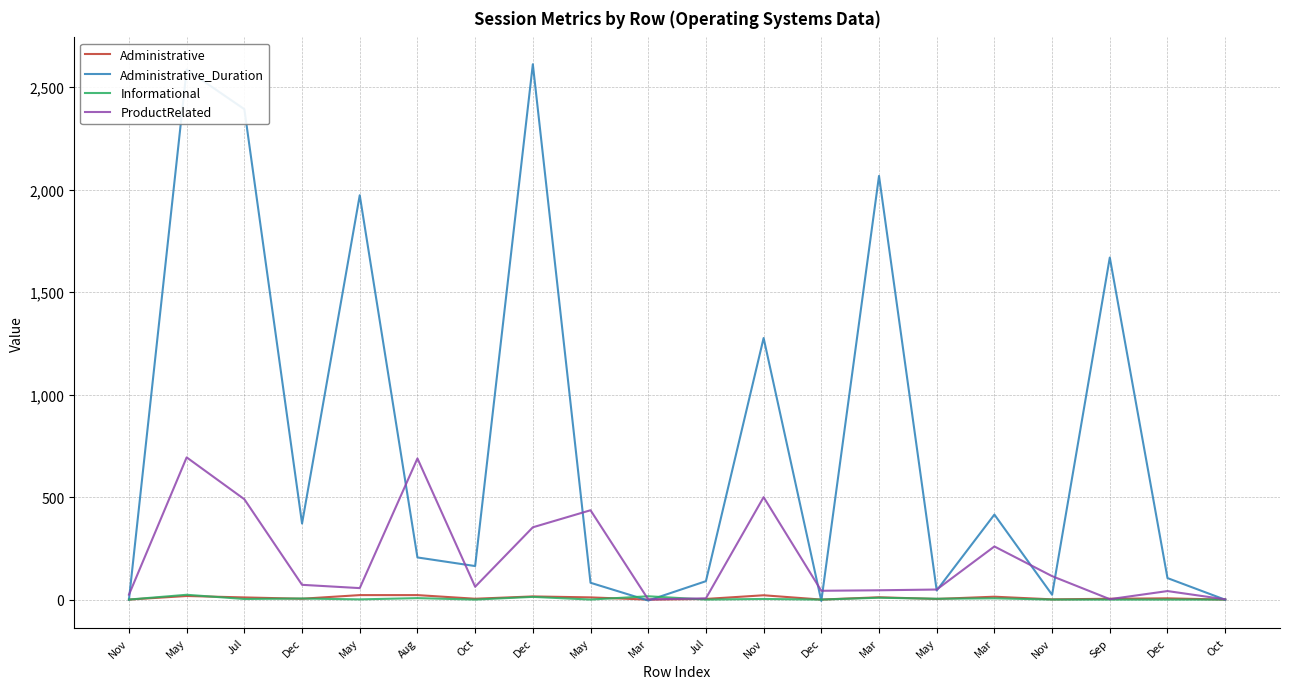

What are all the series names shown in the legend?

Administrative, Administrative_Duration, Informational, ProductRelated